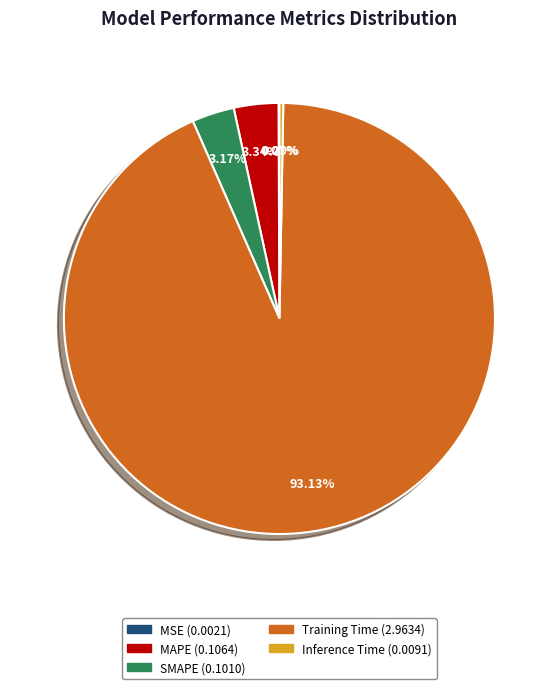

To the nearest percent, what is the difference between the MAPE and Training Time slice percentages?

90%